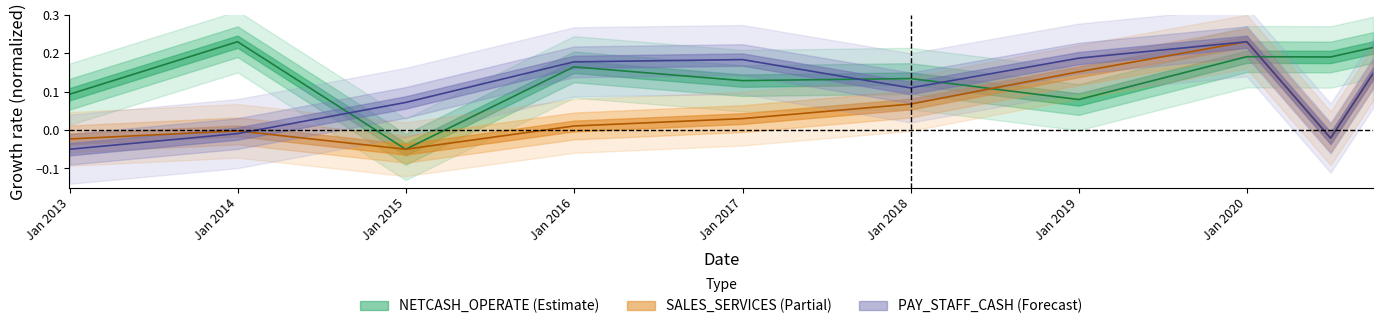

Is it true that NETCASH_OPERATE equals 0.1 at 2017-12-31?

True